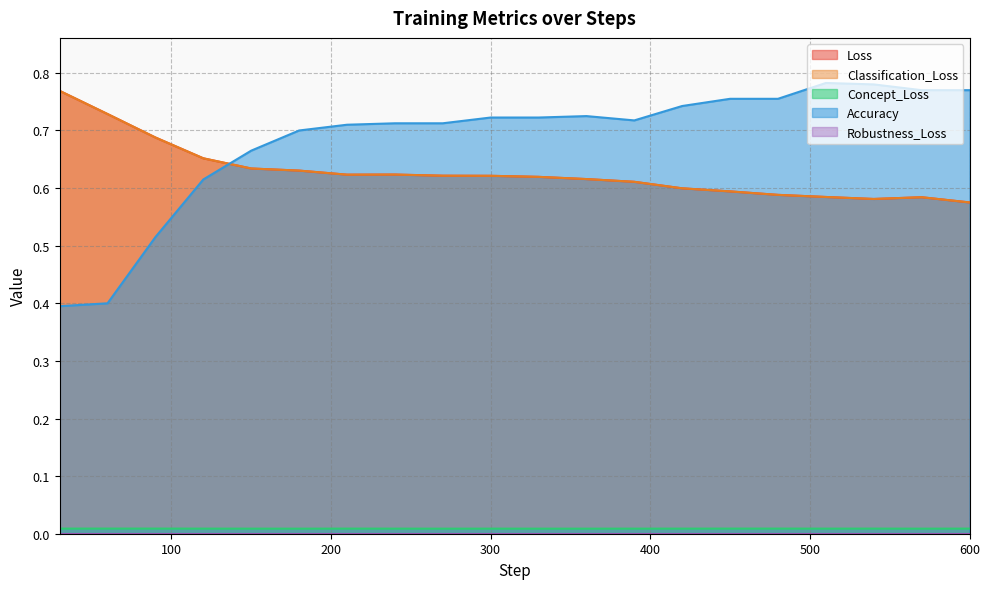

What is the sum of all Loss values?

12.5